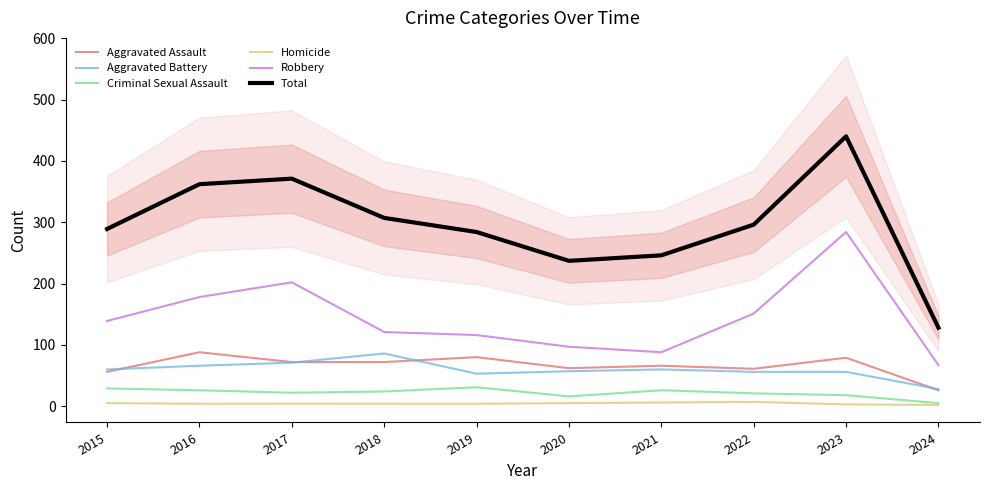

What value does the Aggravated Battery series have at 2016?

66